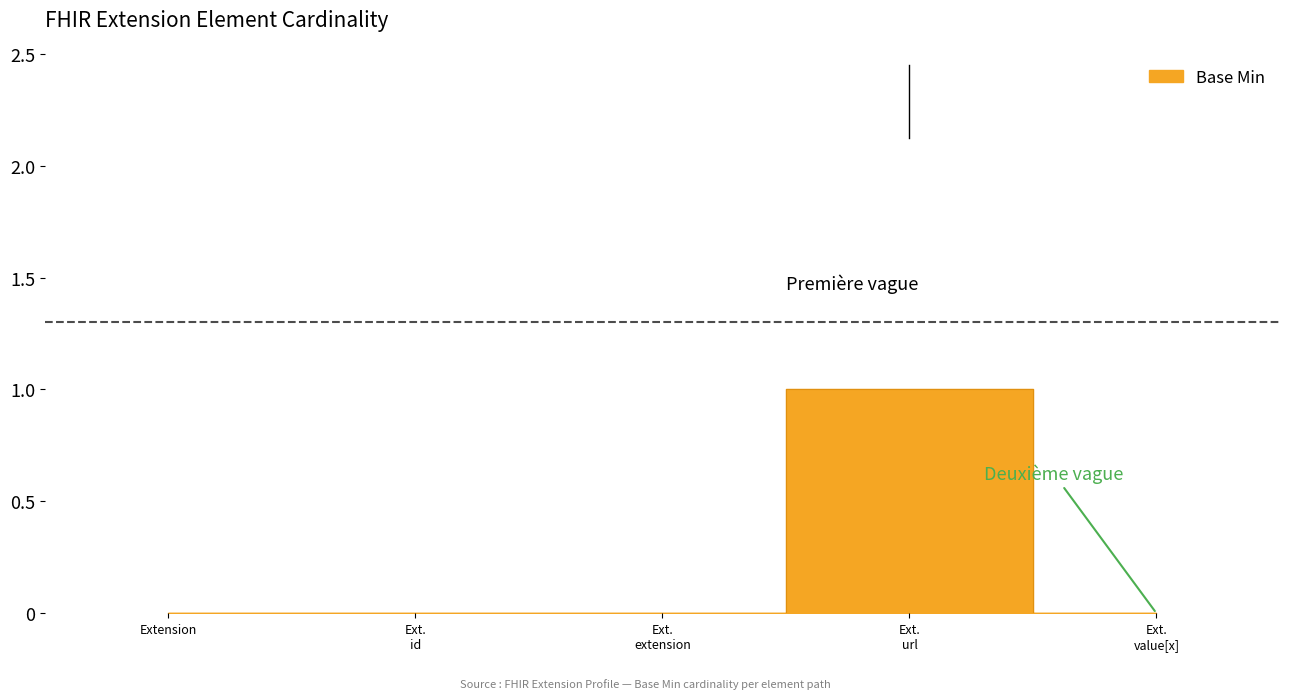

How many series are shown in this chart?

1